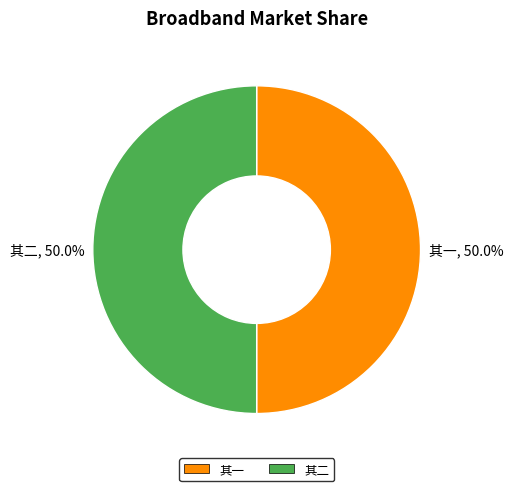

What portion of the pie excludes 其二?

50.0%